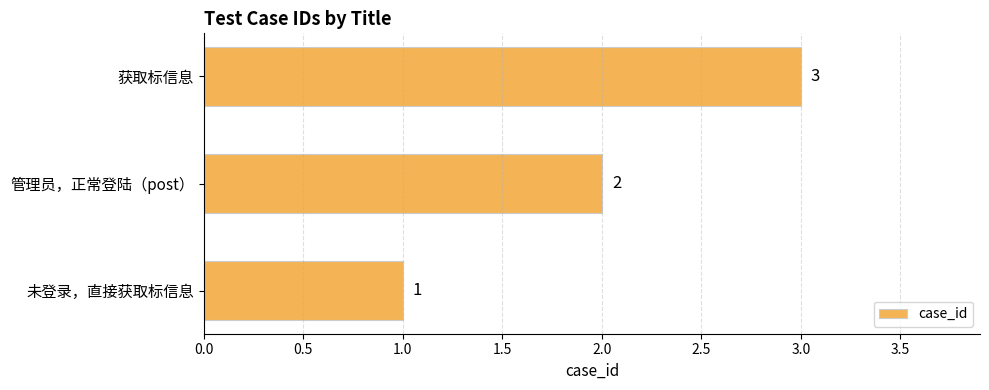

Are the bars horizontal?

Yes